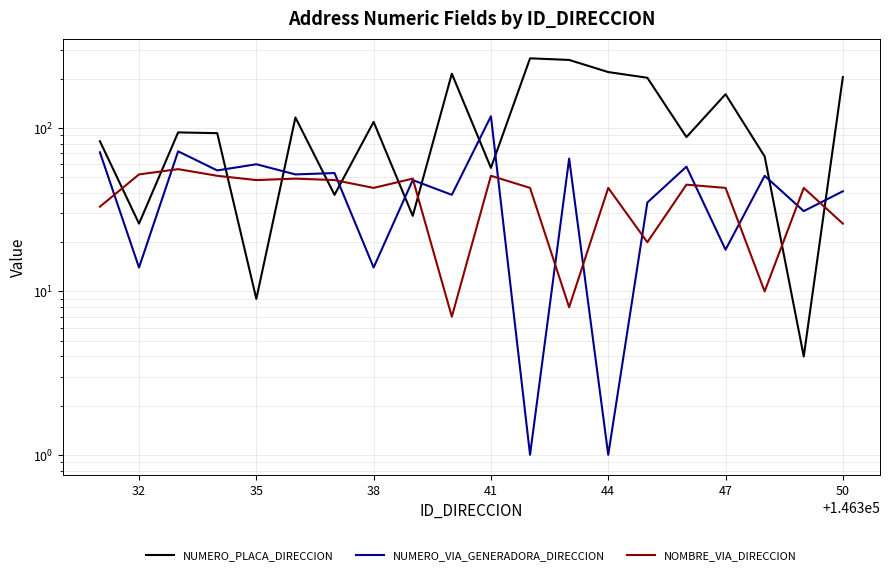

What is the maximum value for NUMERO_PLACA_DIRECCION?

267